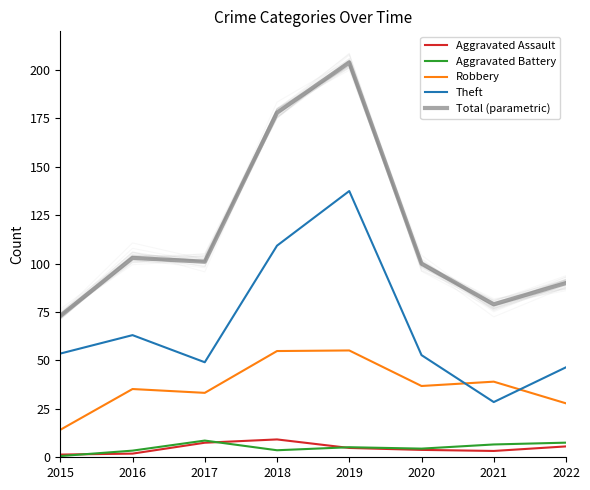

Where is Theft nearest to the value 83?

2016